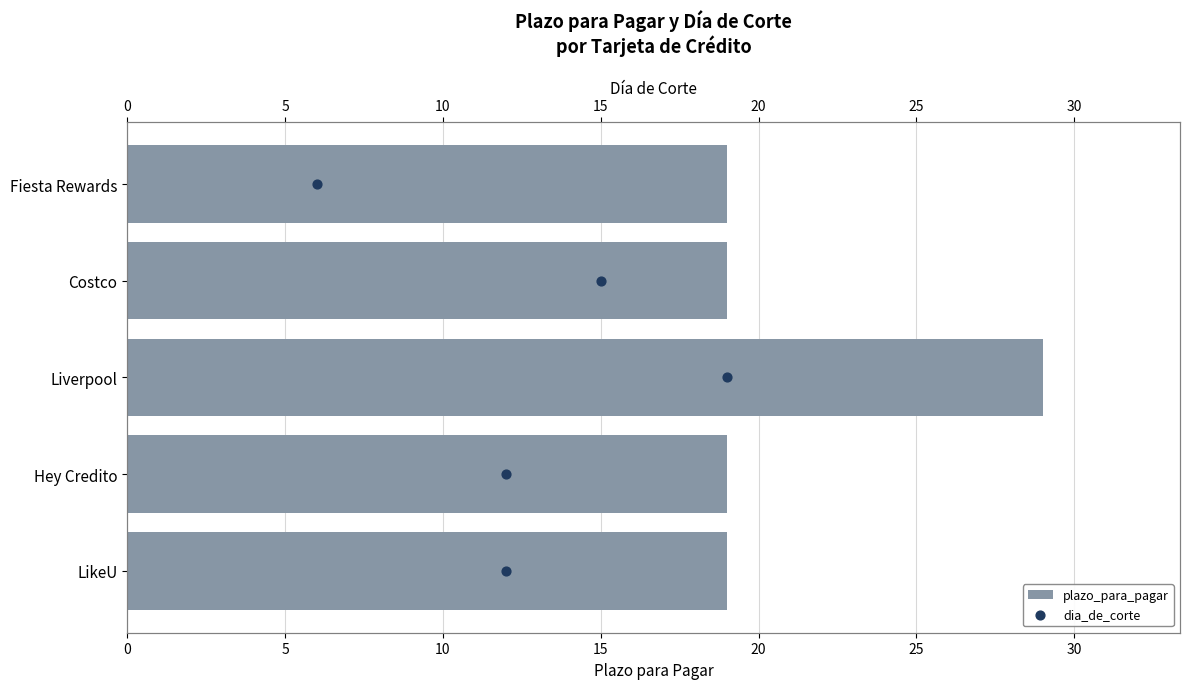

Which series has the largest total across all categories?

plazo_para_pagar